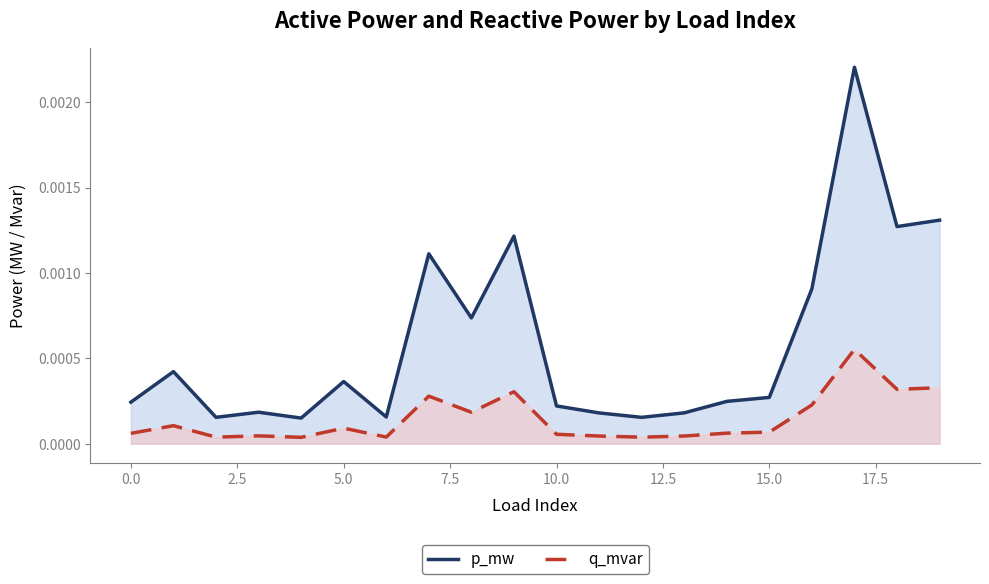

List the series in order of their peak value, highest first.

p_mw, q_mvar